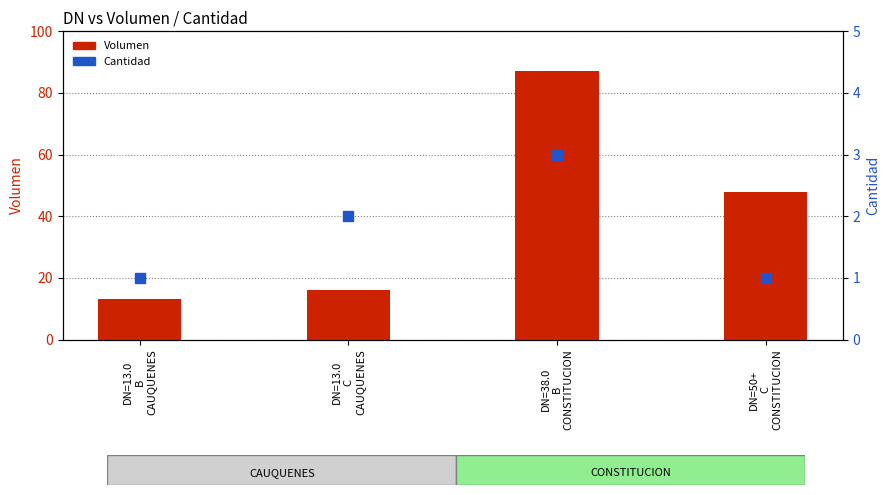

Which series has the largest total across all categories?

Volumen